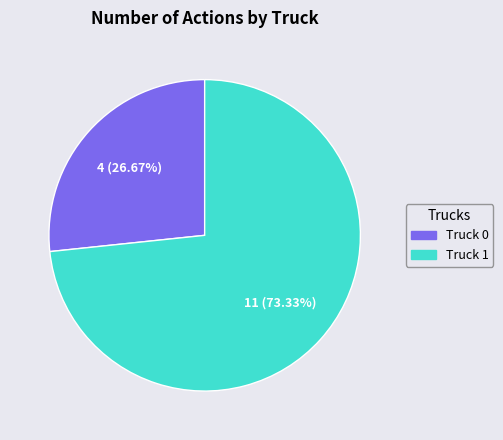

What is the largest slice in the pie chart?

Truck 1